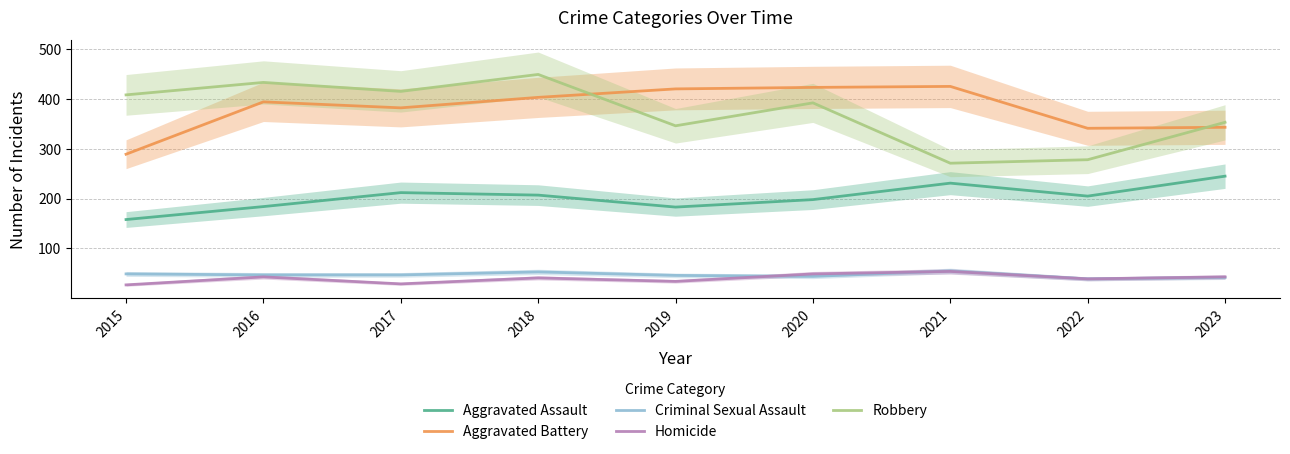

The value of Criminal Sexual Assault at 2020 is 44. True or false?

True